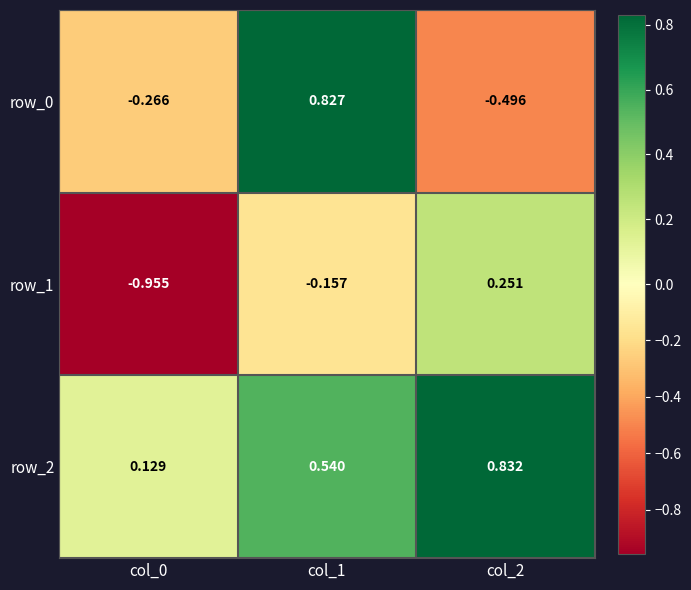

The row_2 series shows 0.8 at col_2. True or false?

True